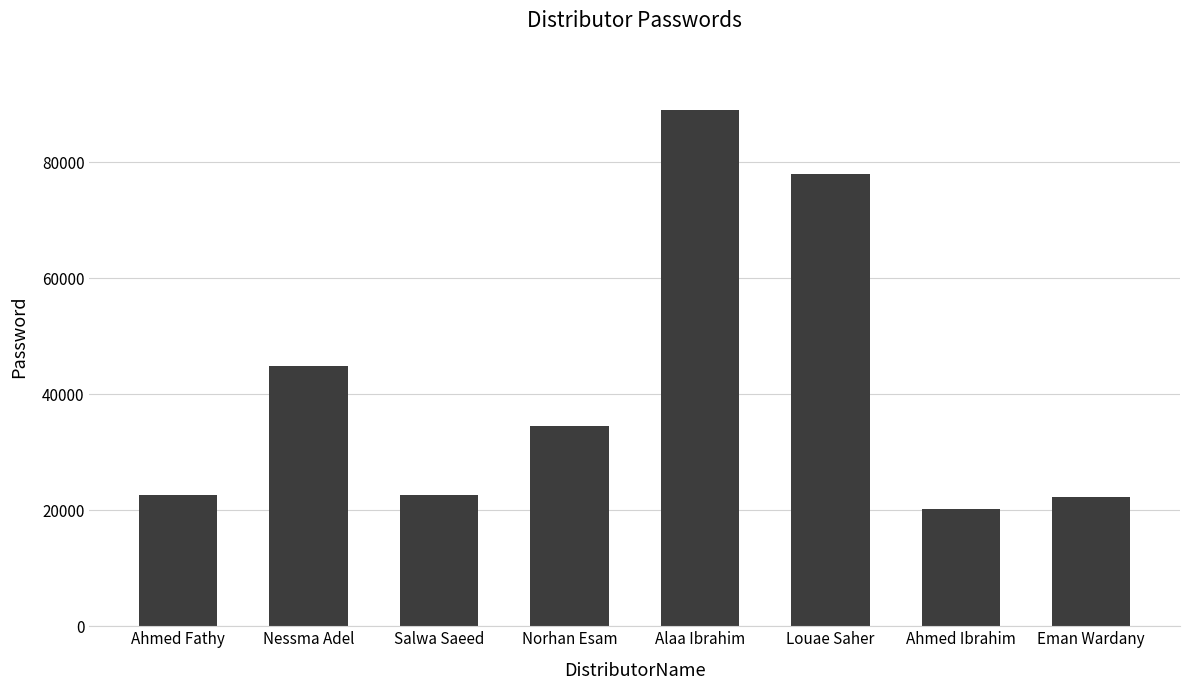

What is the change in value from Norhan Esam to Louae Saher?

+43434